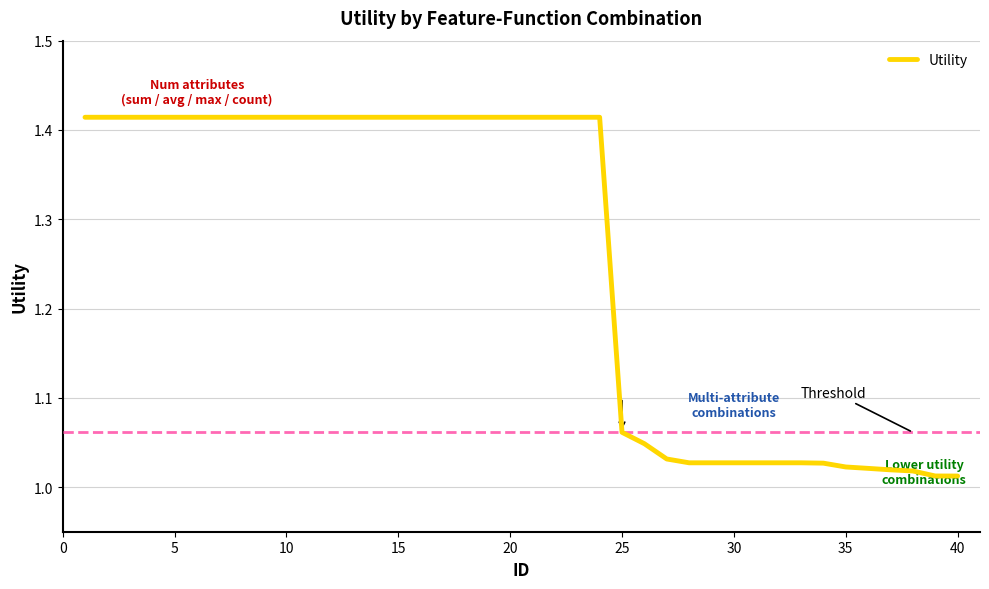

How many distinct data groups are displayed?

1